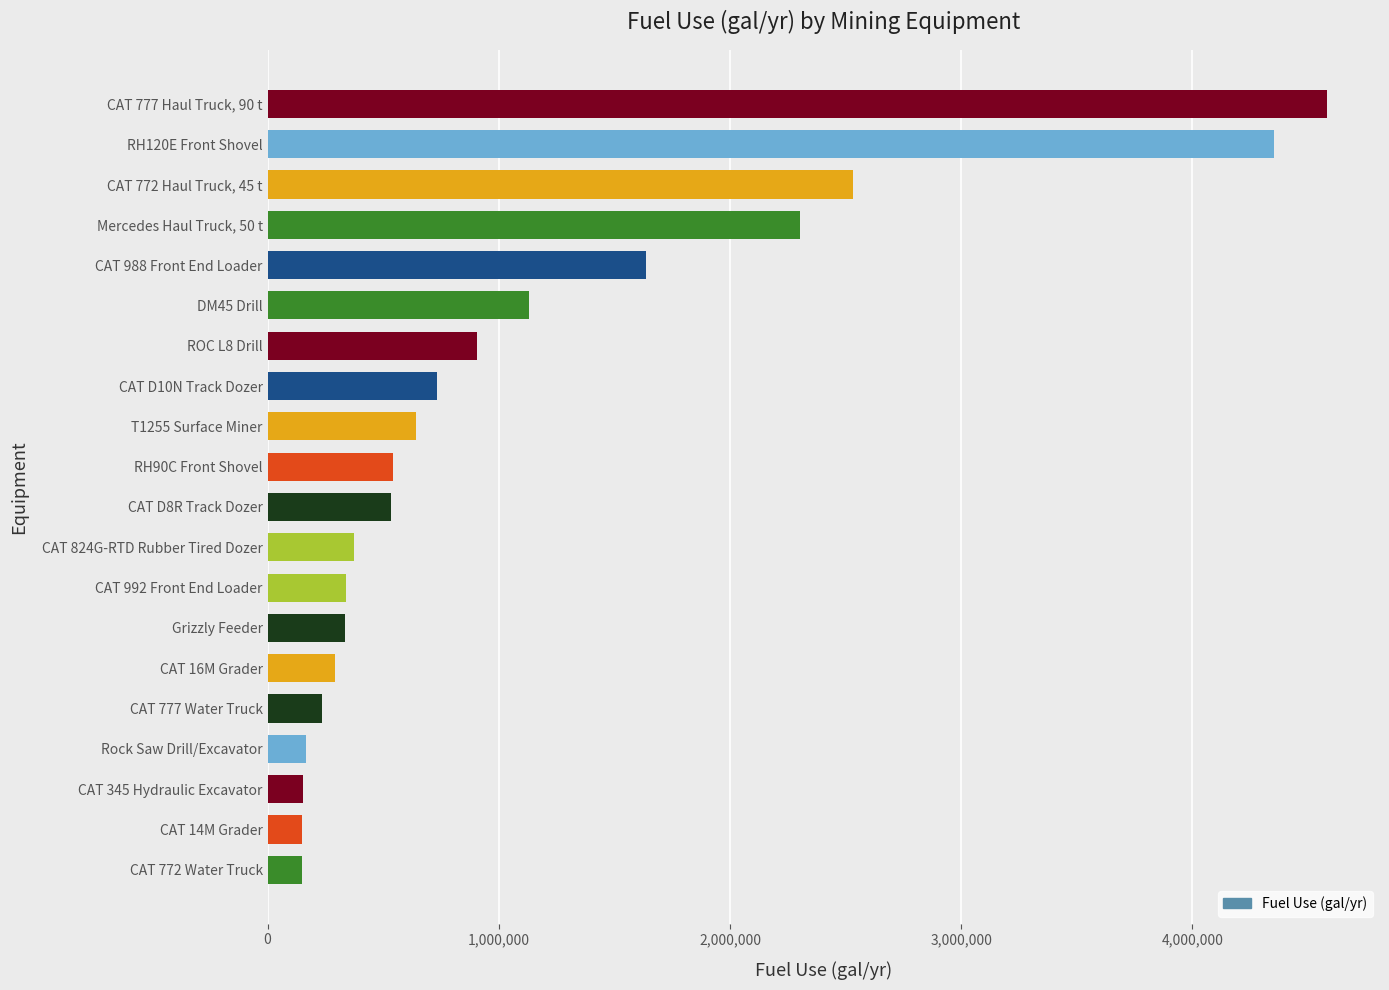

List the labels in order of value, largest first.

CAT 777 Haul Truck, 90 t, RH120E Front Shovel, CAT 772 Haul Truck, 45 t, Mercedes Haul Truck, 50 t, CAT 988 Front End Loader, DM45 Drill, ROC L8 Drill, CAT D10N Track Dozer, T1255 Surface Miner, RH90C Front Shovel, CAT D8R Track Dozer, CAT 824G-RTD Rubber Tired Dozer, CAT 992 Front End Loader, Grizzly Feeder, CAT 16M Grader, CAT 777 Water Truck, Rock Saw Drill/Excavator, CAT 345 Hydraulic Excavator, CAT 14M Grader, CAT 772 Water Truck